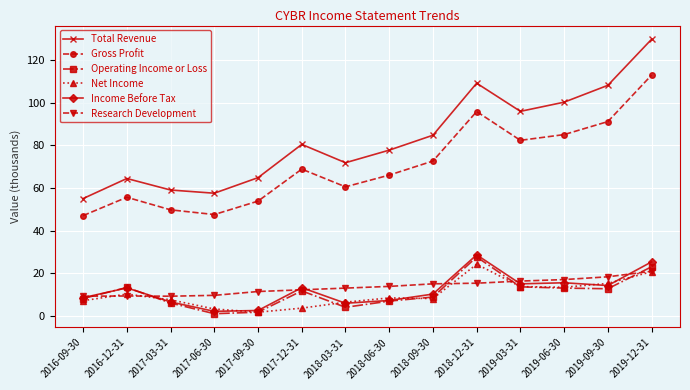

What is the label of the 6th point from the left?

2017-12-31